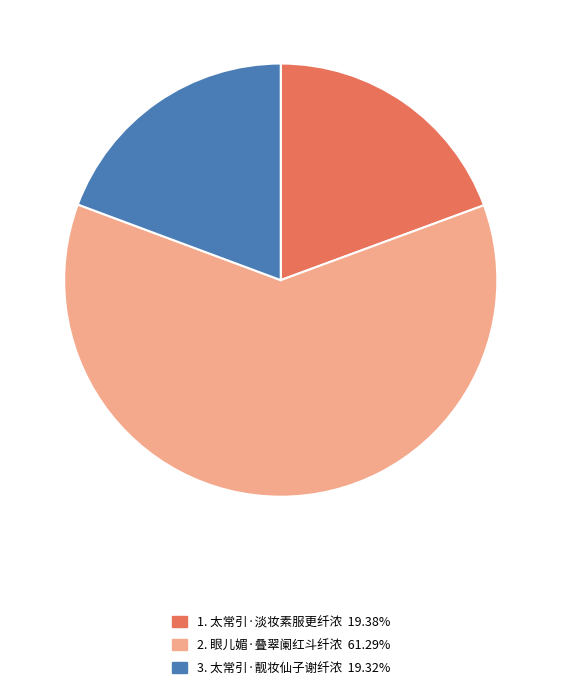

Do 2. 眼儿媚·叠翠阑红斗纤浓 61.29% and 1. 太常引·淡妆素服更纤浓 19.38% together represent more than half of the pie?

Yes